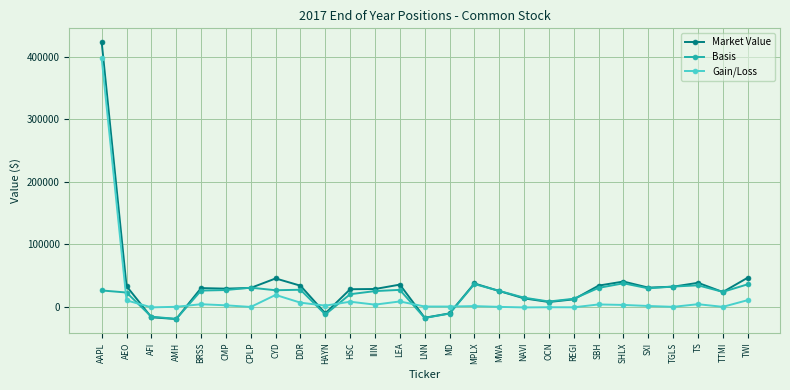

Which series ends up on top after the final intersection of Gain/Loss and Basis?

Basis